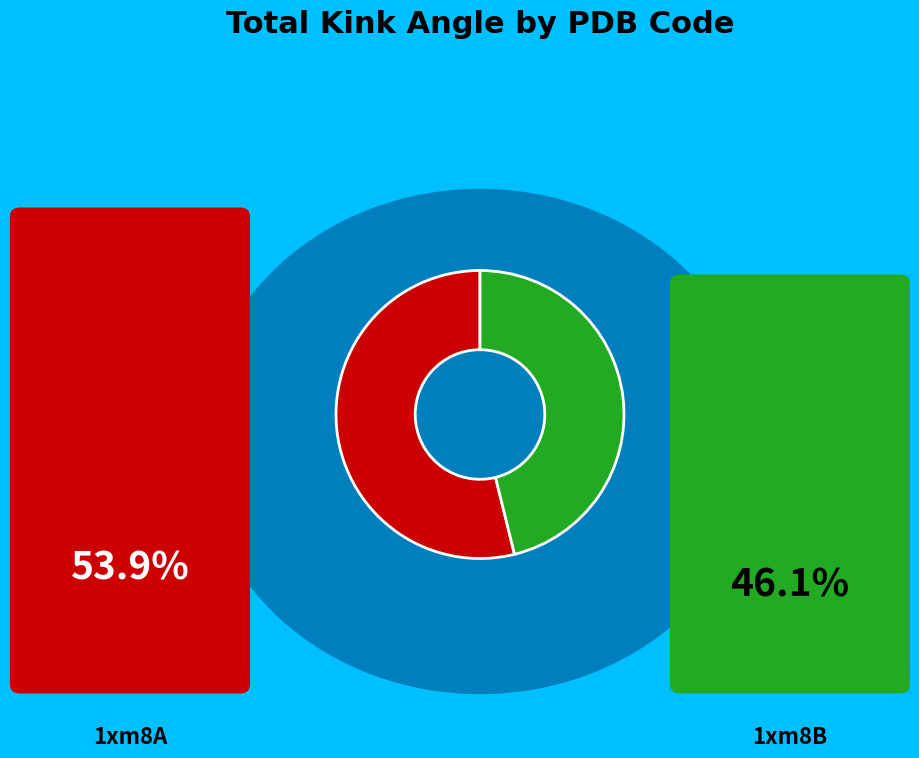

Does any single category account for the majority?

Yes